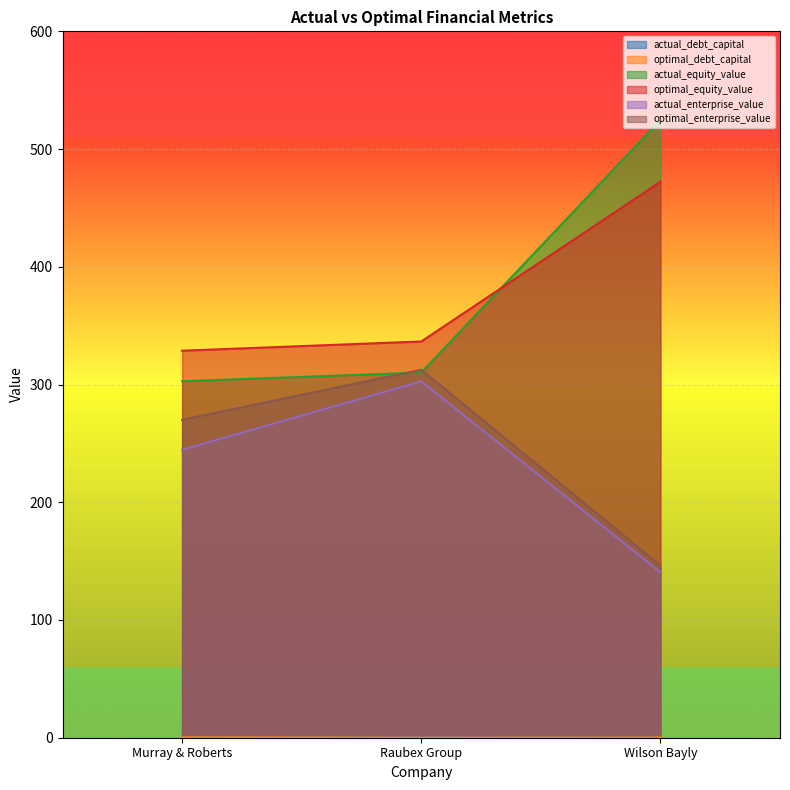

Read the optimal_equity_value value at Raubex Group.

336.5